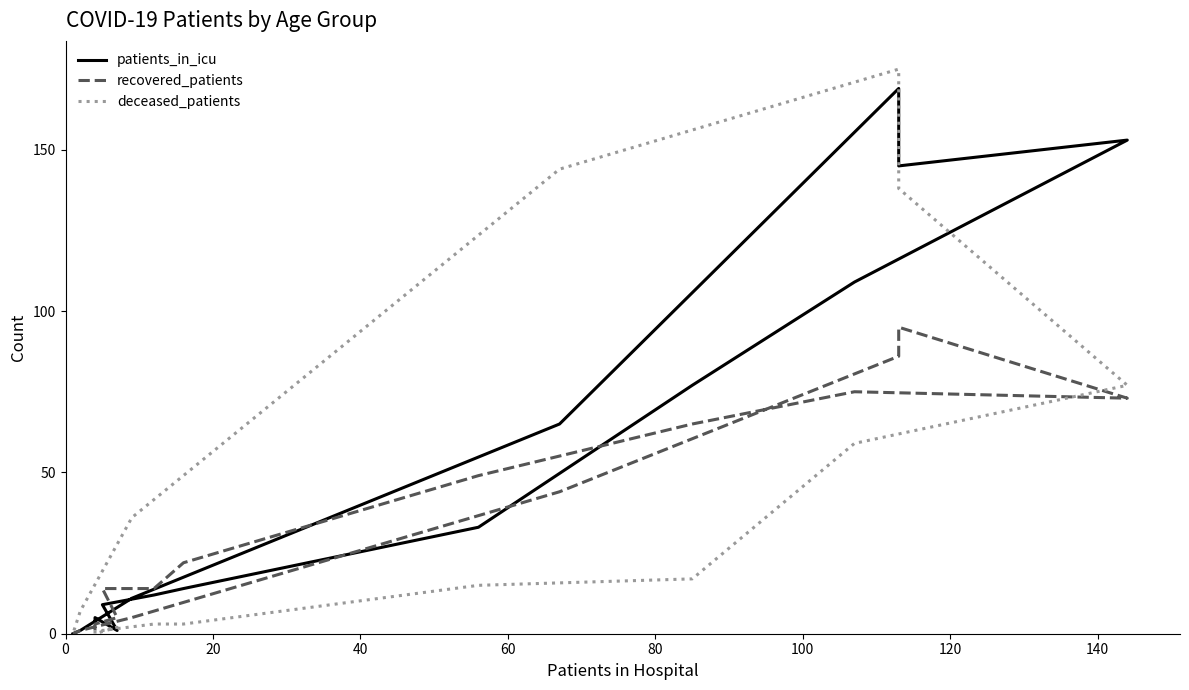

True or false: patients_in_icu and deceased_patients intersect in this chart.

True